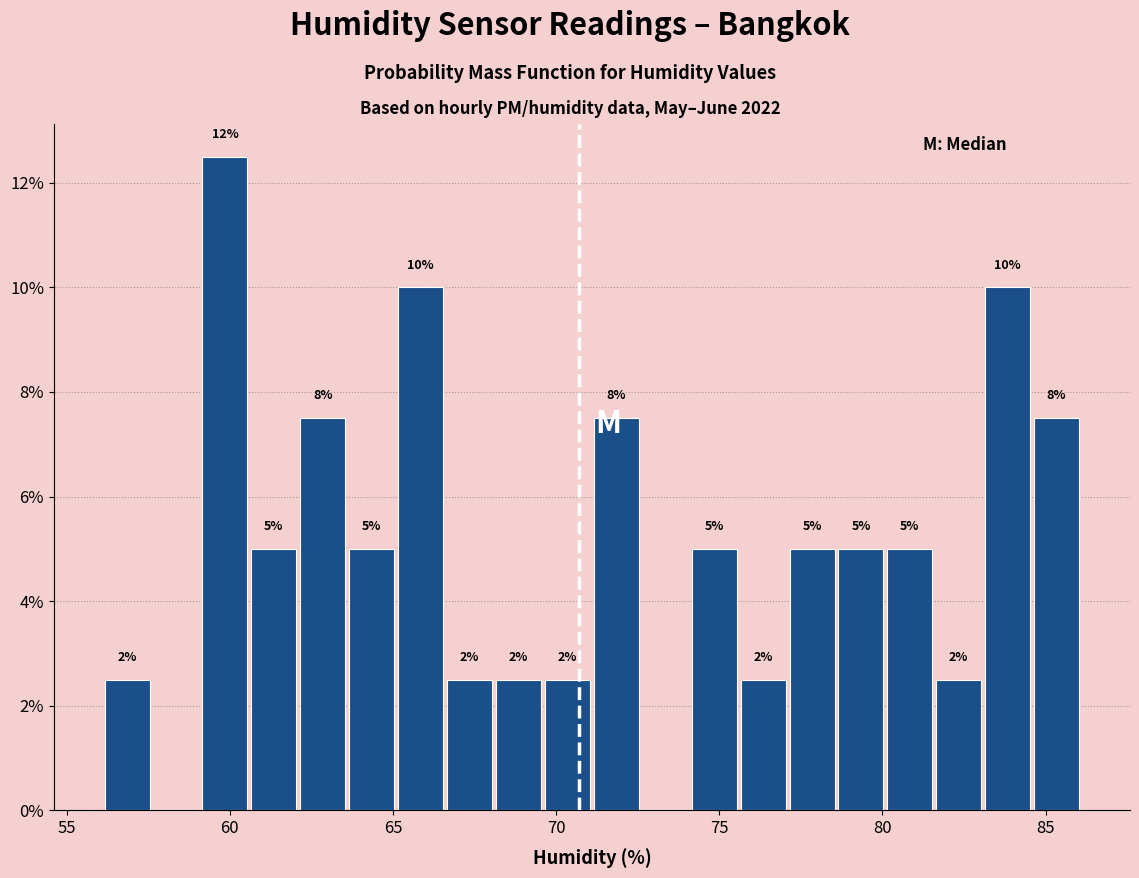

Around what value on the x-axis is the tallest bar? Give the approximate position of its centre, as read against the axis.

60.0